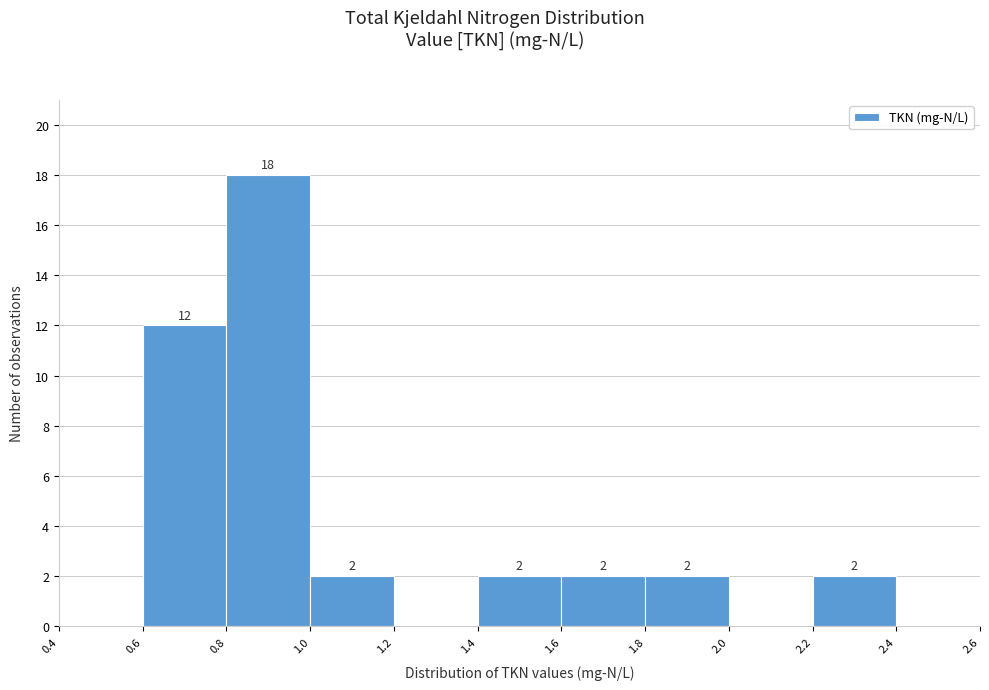

Which range on the x-axis has the tallest bar?

0.8 to 1.0